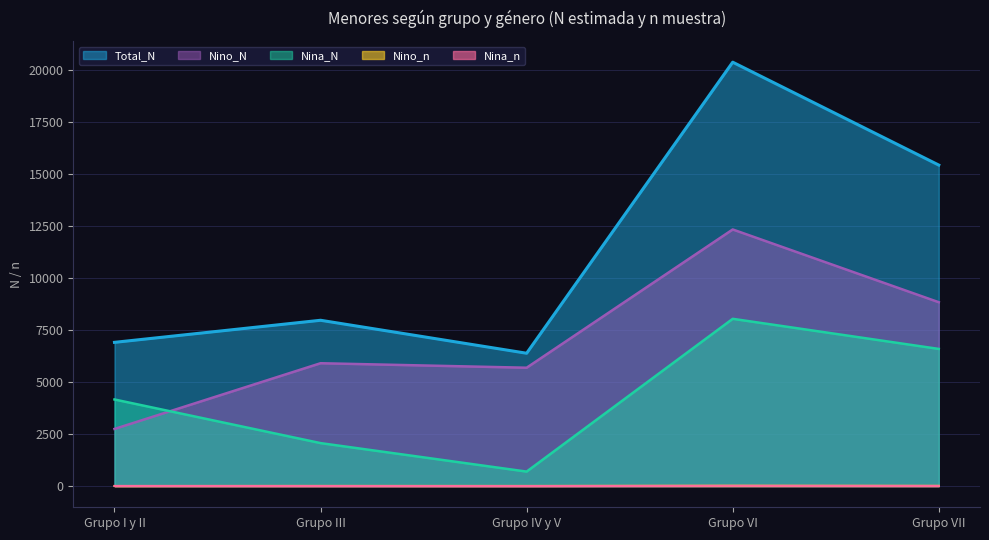

True or false: Nina_n and Nina_N cross at least once.

False